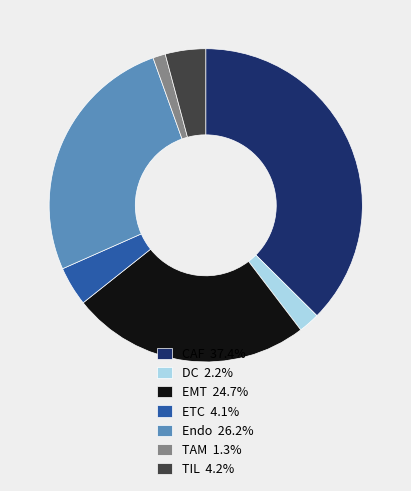

Do TIL 4.2% and ETC 4.1% together represent more than half of the pie?

No